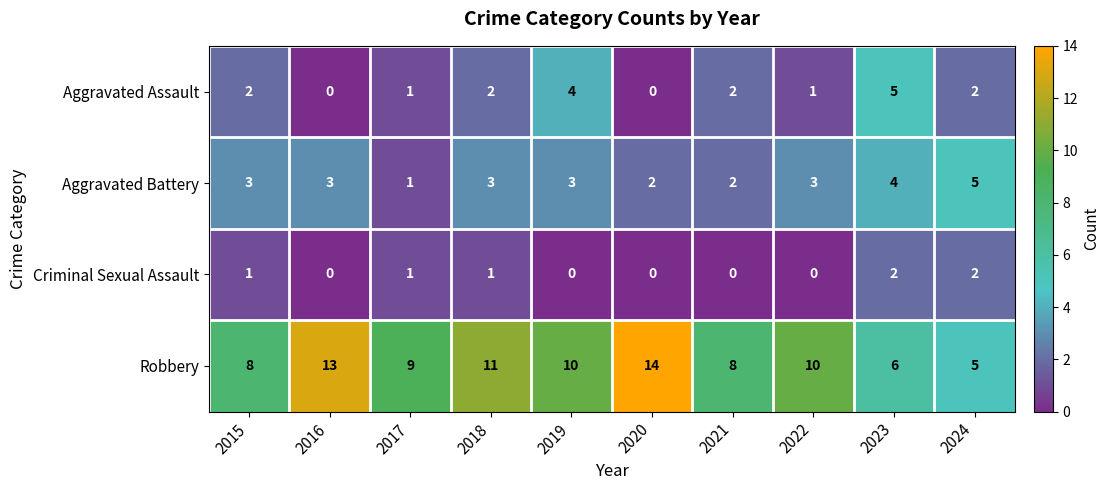

How many series are shown in this chart?

4